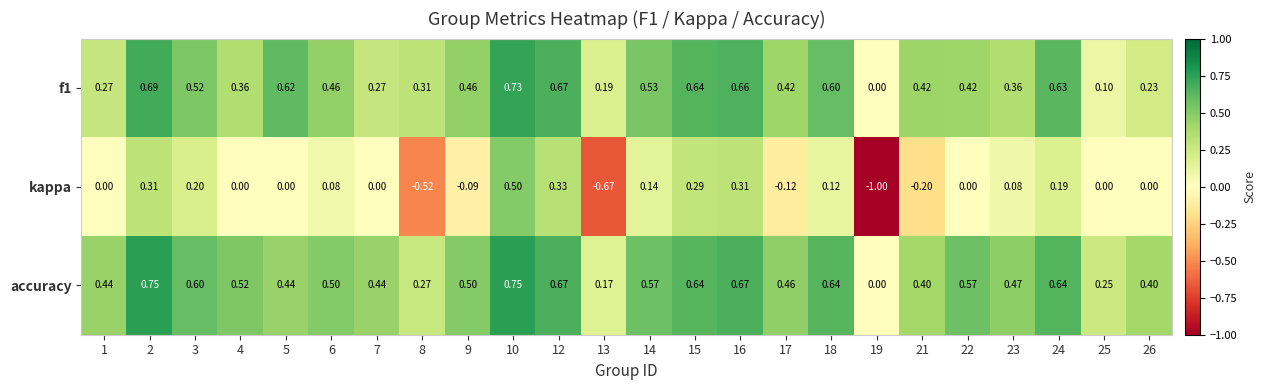

Which series has the widest spread of values?

kappa